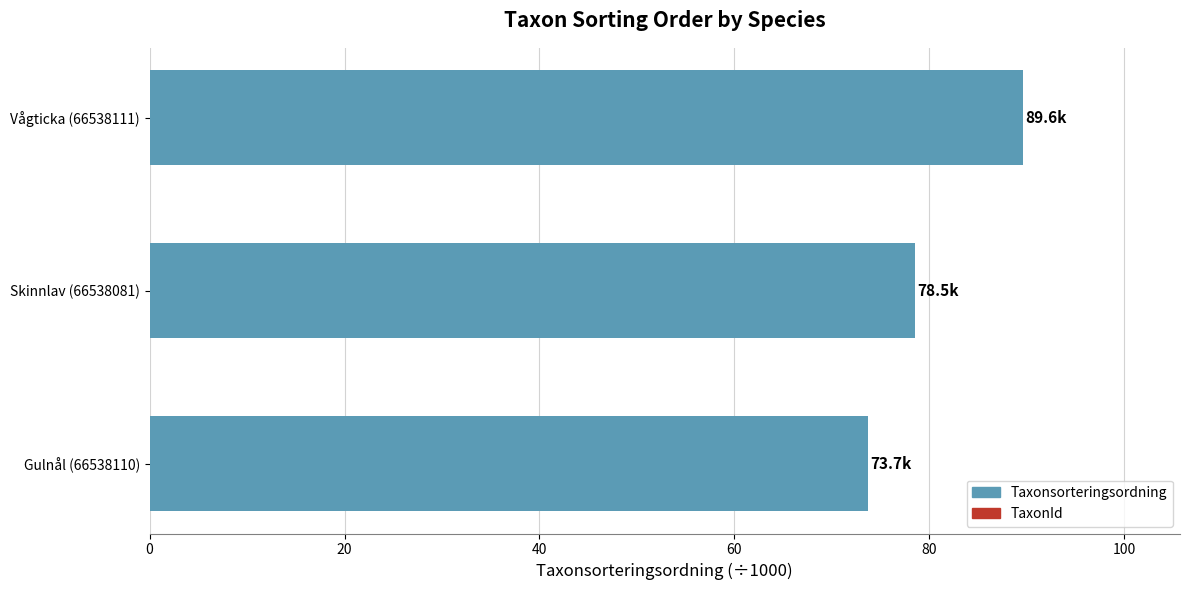

Does the chart contain stacked bars?

No